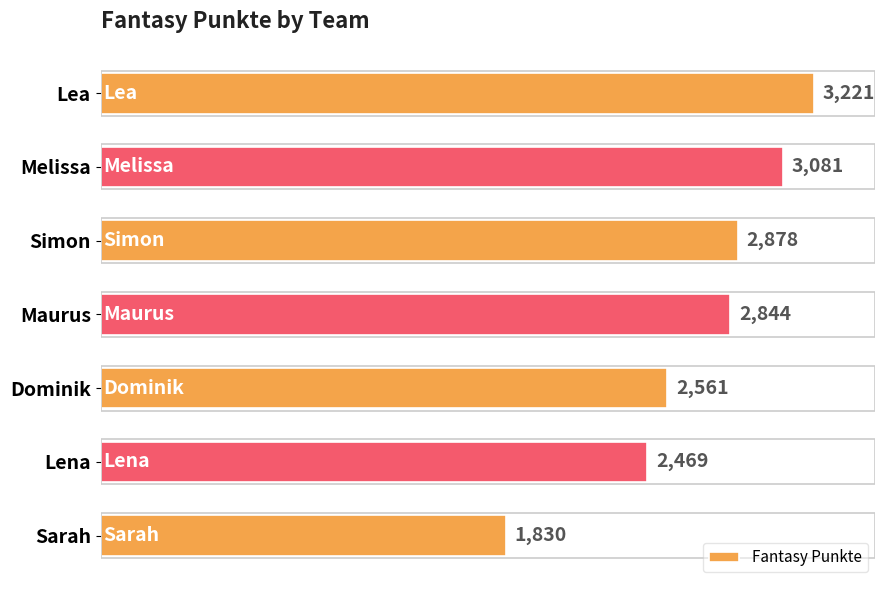

What is the average value?

2698